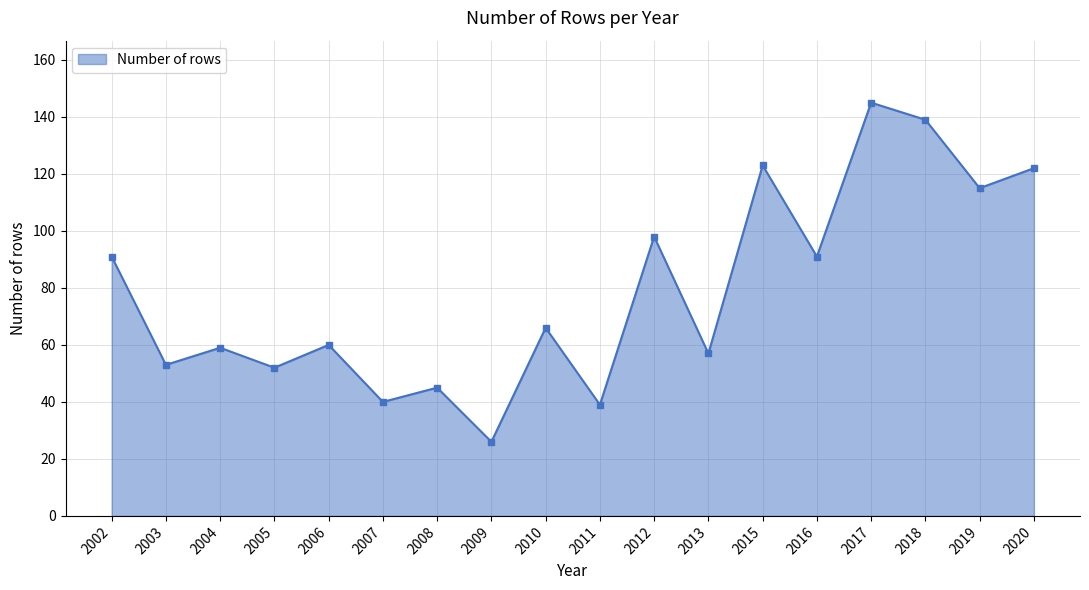

What is the ratio of the value at 2010 to the value at 2004?

1.1